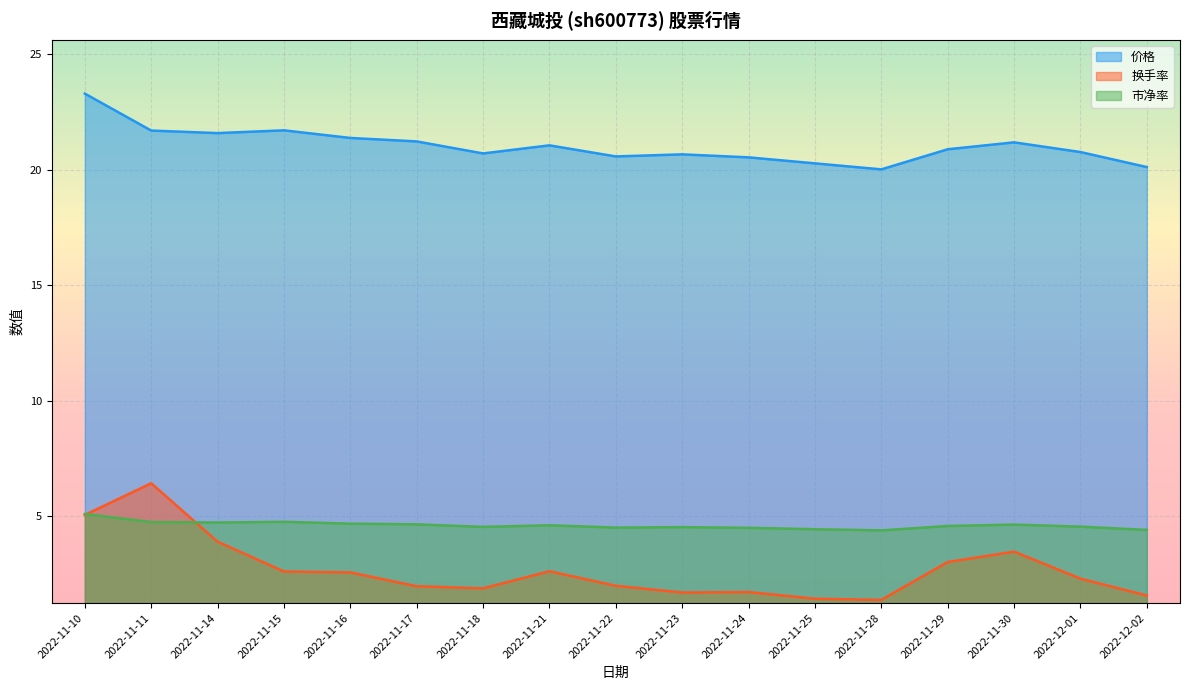

Which series has the largest total across all categories?

价格